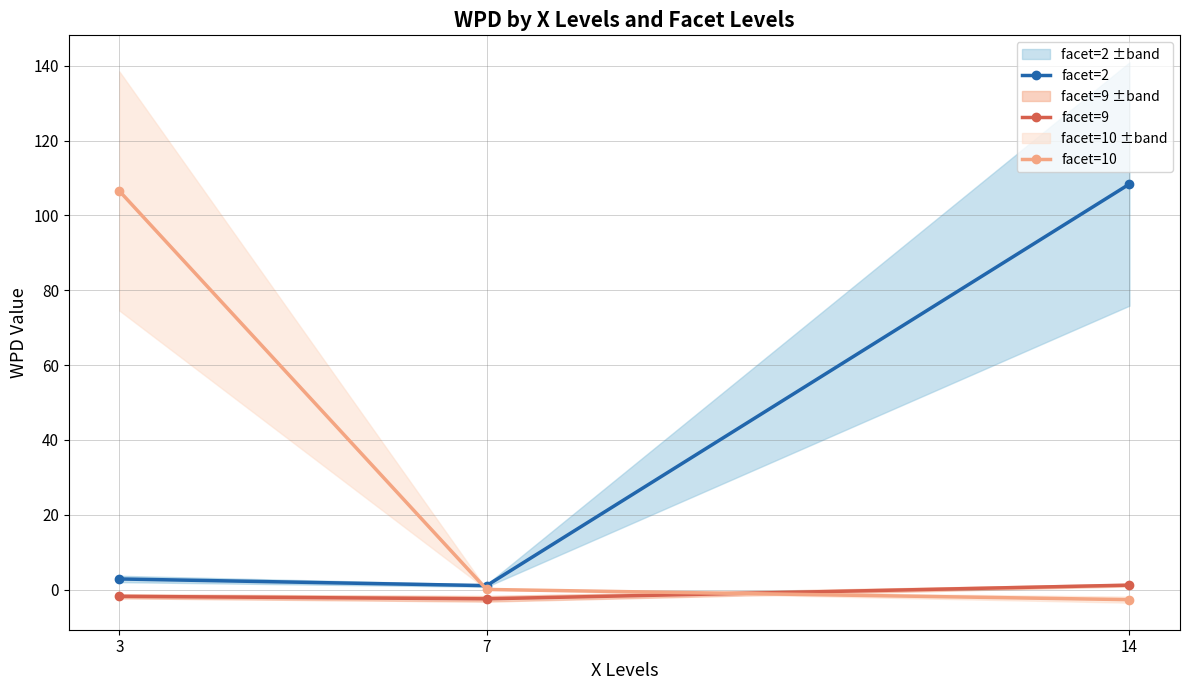

Where does the facet=9 series first go above -1?

14